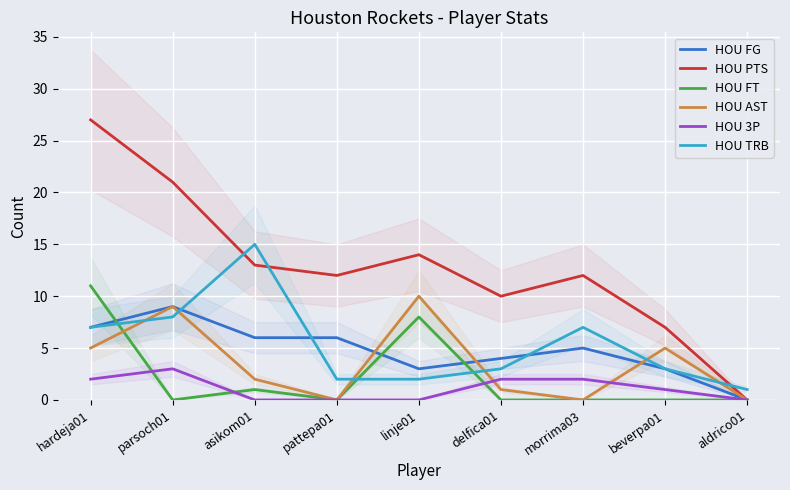

What is the sum of the HOU FG values at beverpa01 and parsoch01?

12